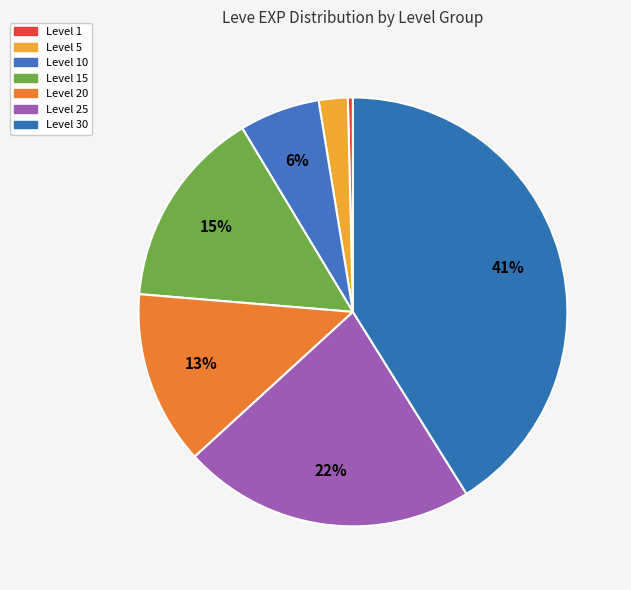

To the nearest percent, what is the combined percentage of Level 15 and Level 10?

21%